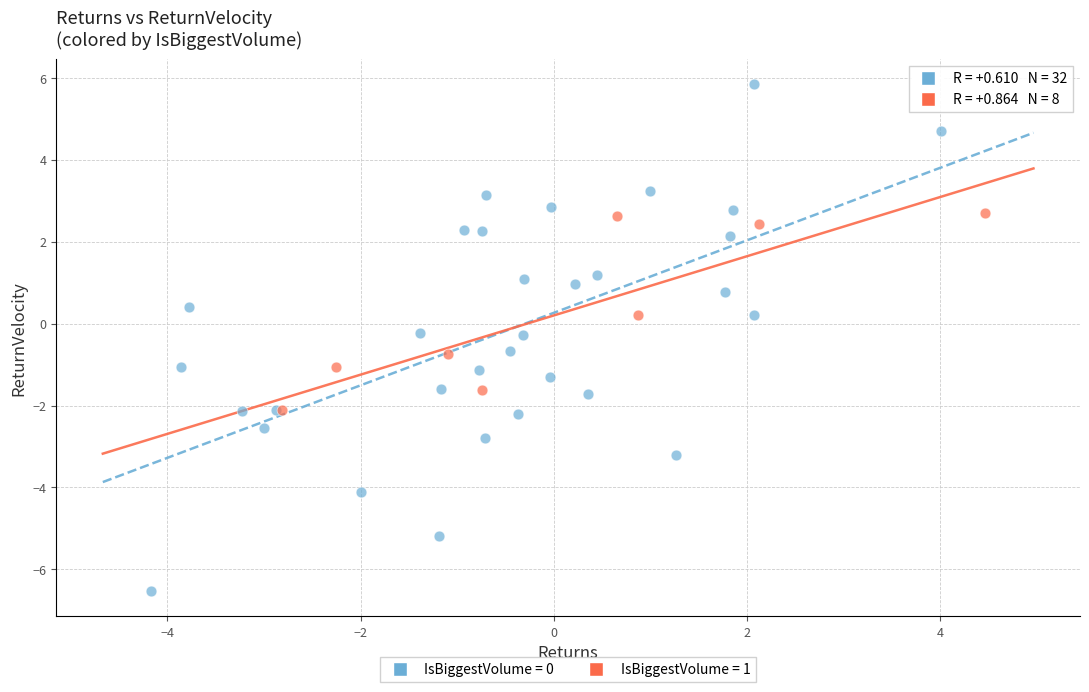

Which series has the widest spread of Y values?

IsBiggestVolume = 0